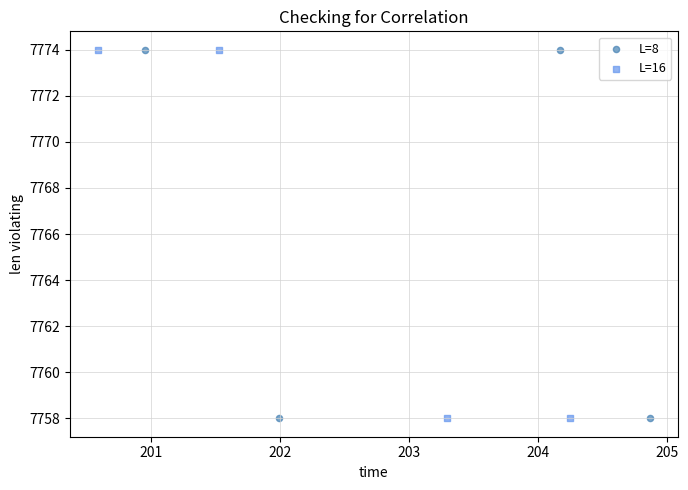

What are all the series names shown in the legend?

L=8, L=16